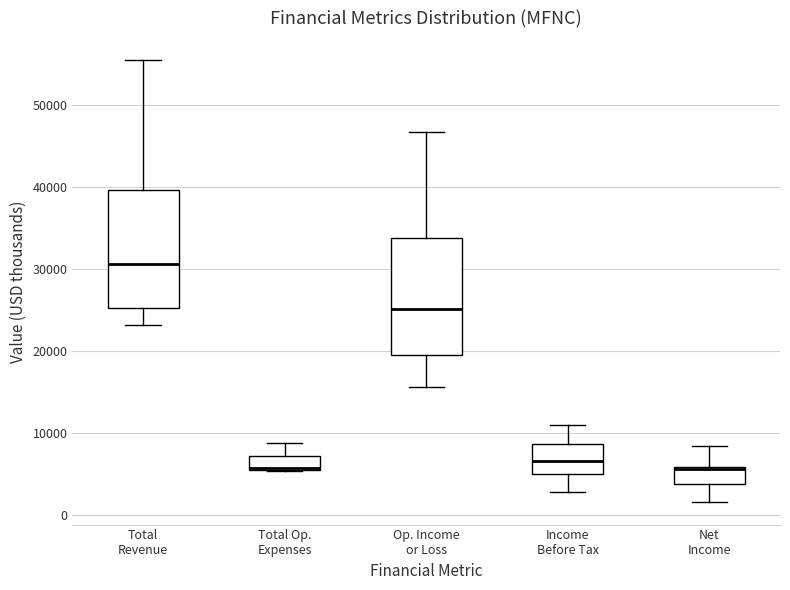

Where does the median line of the box for Income Before Tax sit on the y-axis? The values are not printed on the chart, so give them approximately, as read against the axis.

7000